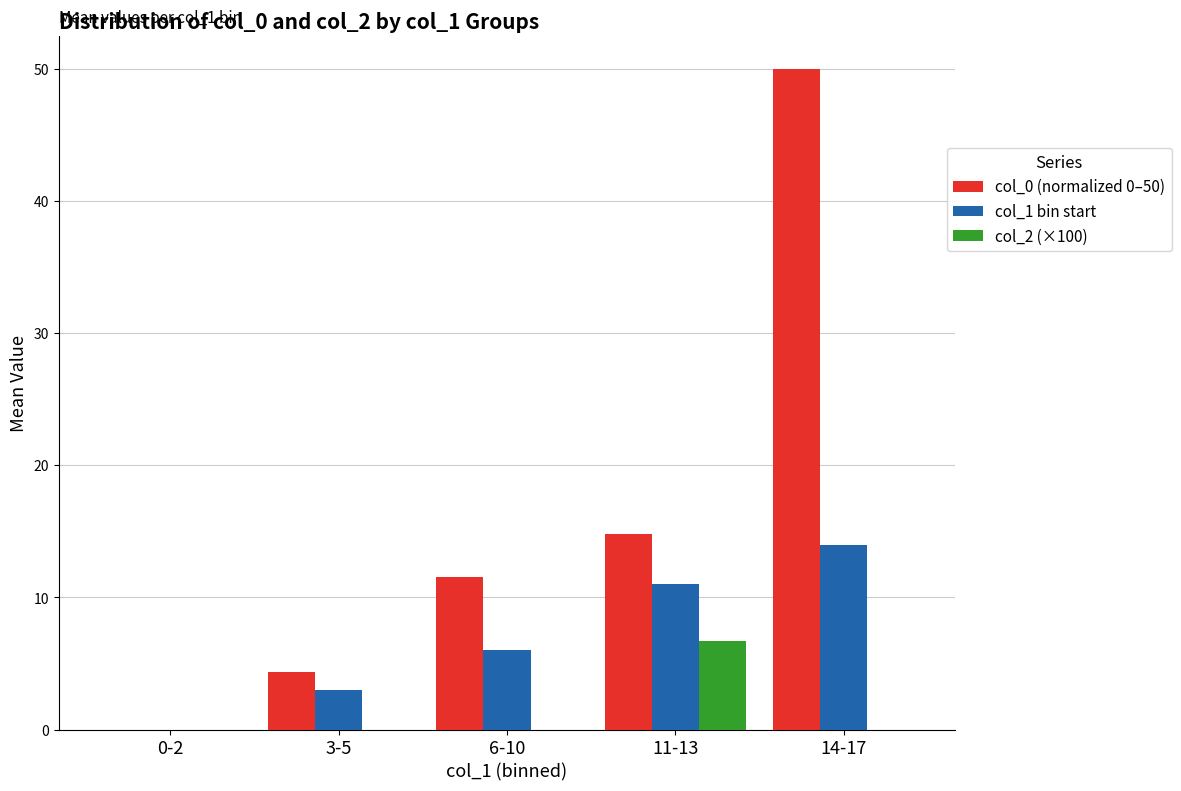

What is the sum of all col_2 (×100) values?

6.7